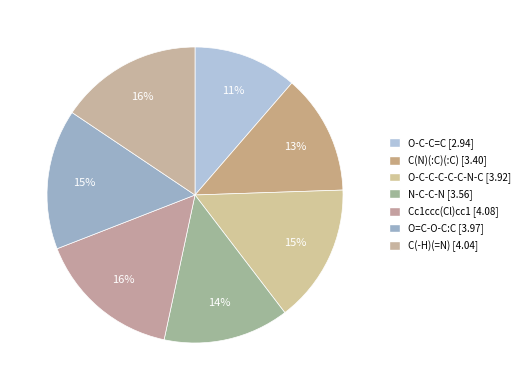

What is the ratio of the value at C(N)(:C)(:C) to the value at C(-H)(=N)?

0.8